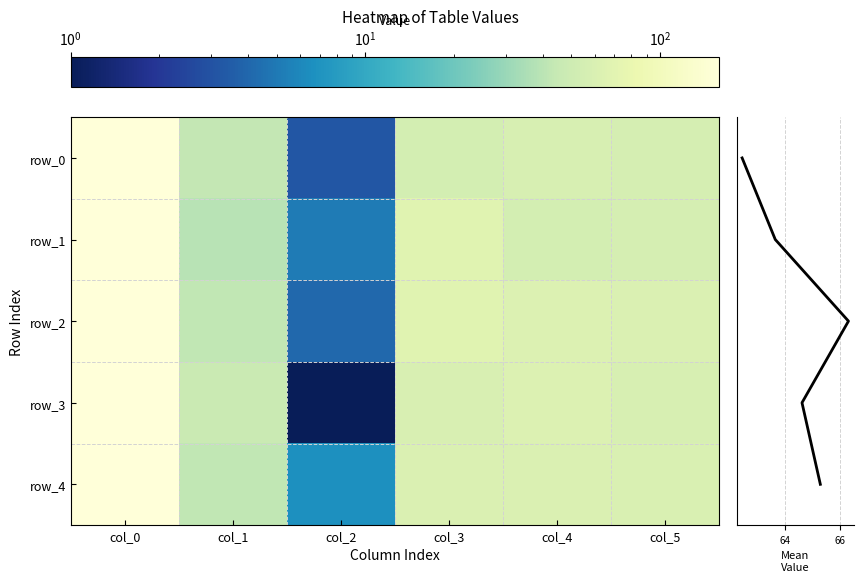

Rank the series by their maximum value, from highest to lowest.

row_0, row_1, row_2, row_3, row_4